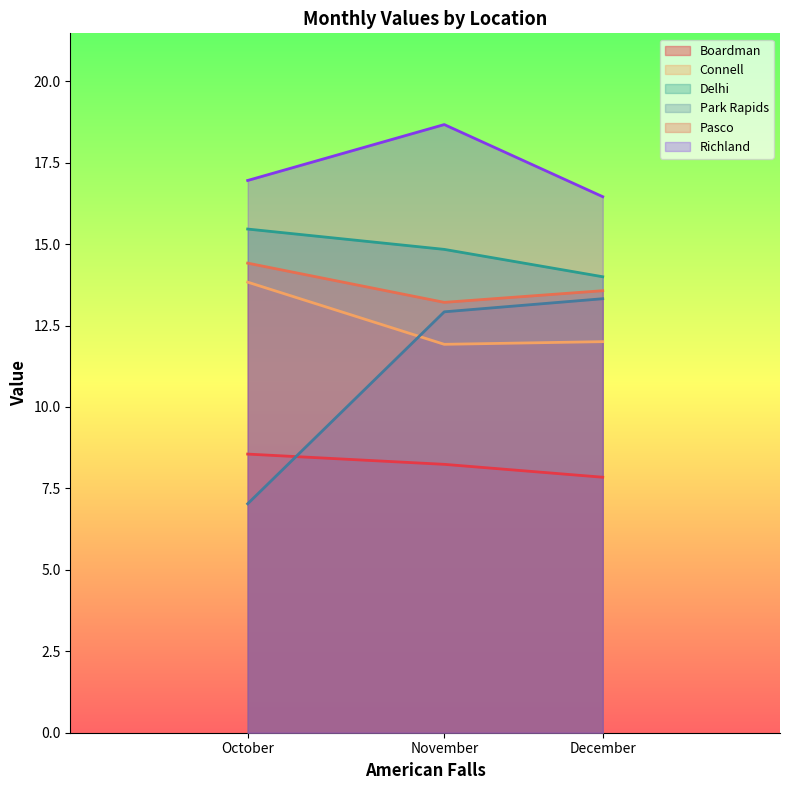

Count the number of categories in the chart.

3